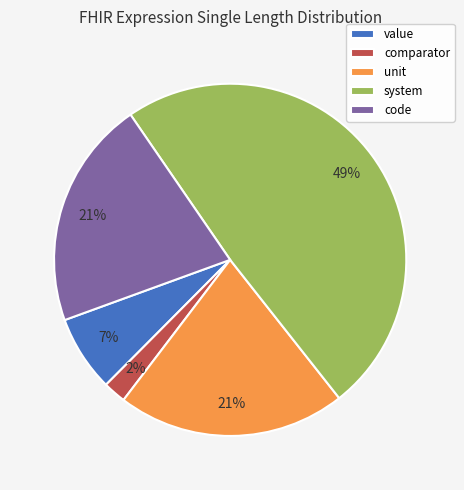

Between comparator and unit, which is larger?

unit